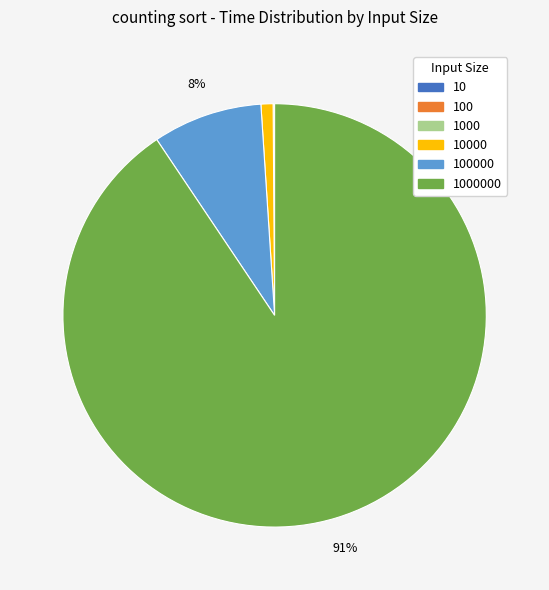

To the nearest percent, what is the difference between the largest and smallest slice percentages?

91%